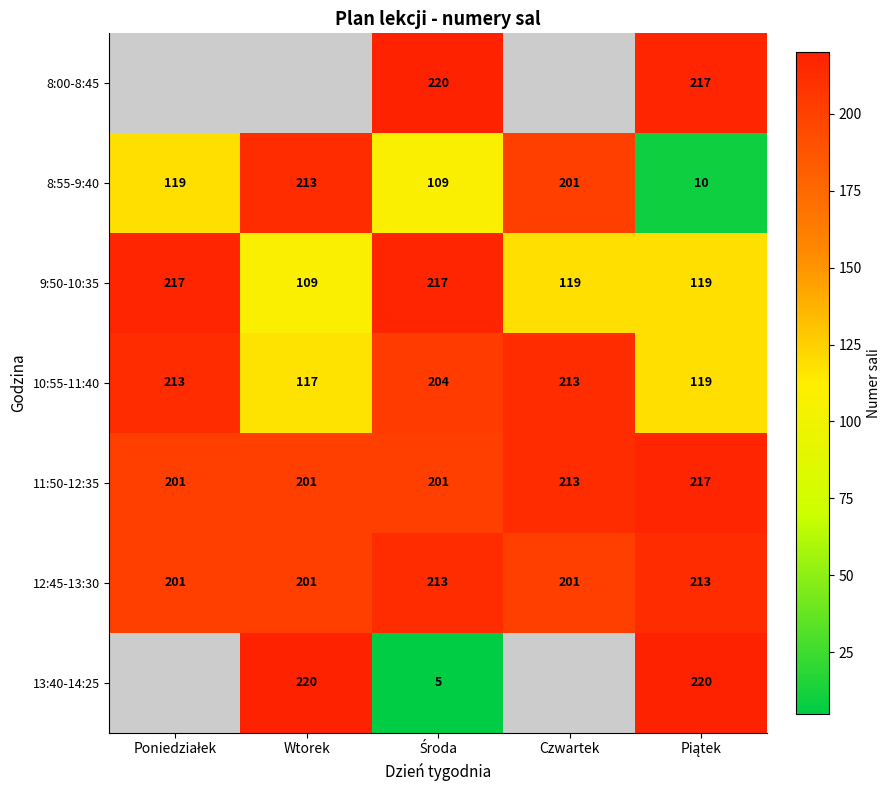

What is the sum of all 12:45-13:30 values?

1029